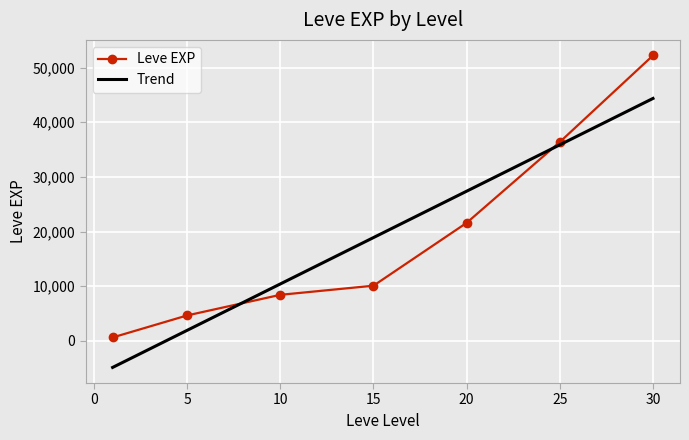

Reading left to right, extract all data points from this chart.

Leve EXP: 630.0	4660.0	8430.0	10100.0	21600.0	36390.0	52220.0
Trend: -4854.1	1934.1	10419.4	18904.7	27390.0	35875.3	44360.6